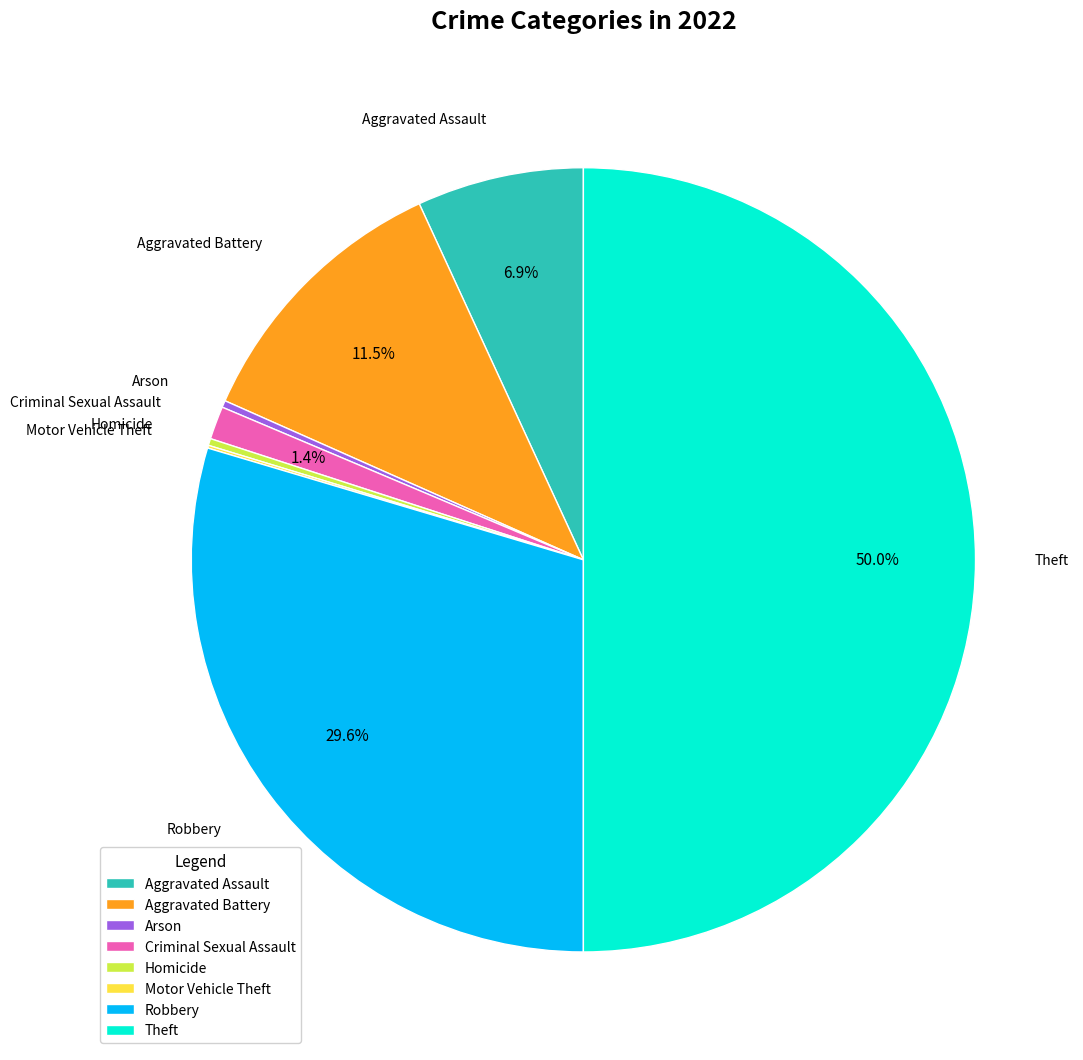

What percentage is NOT represented by Aggravated Assault?

93.1%